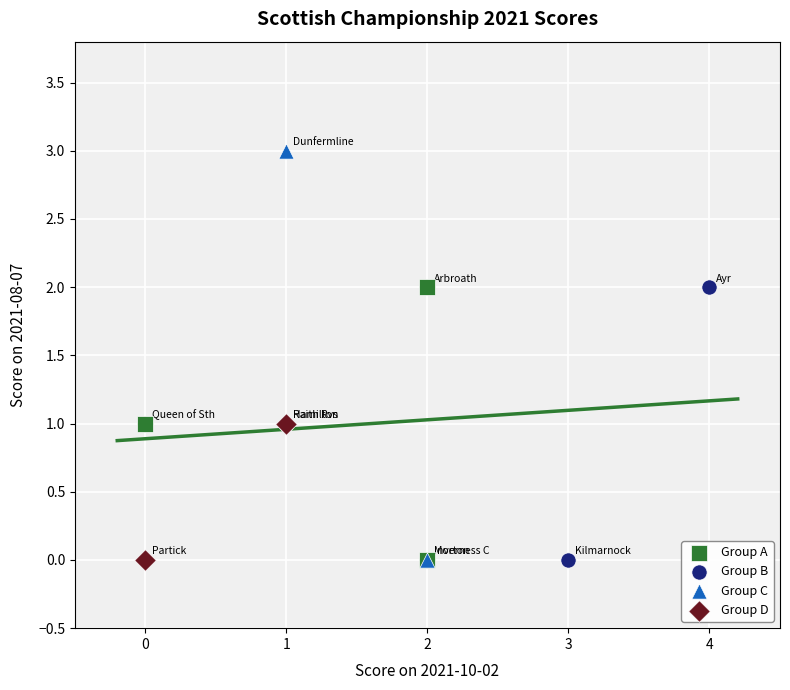

What are all the series names shown in the legend?

Group A, Group B, Group C, Group D